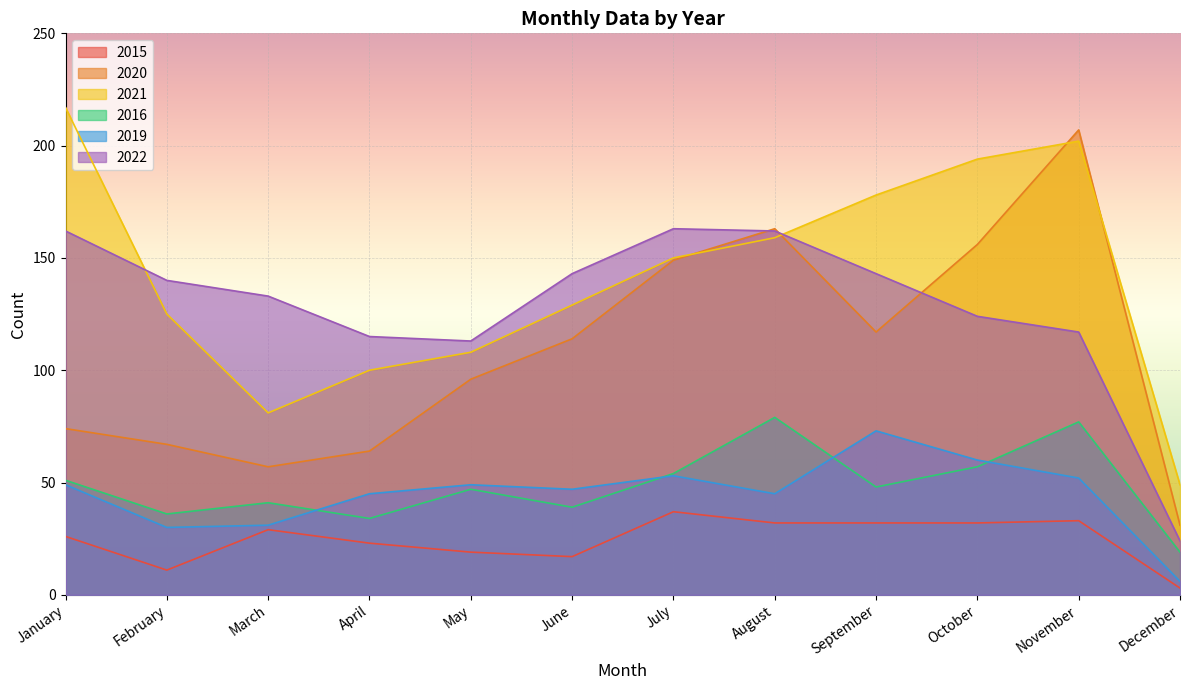

What is the total value across all series at April?

381